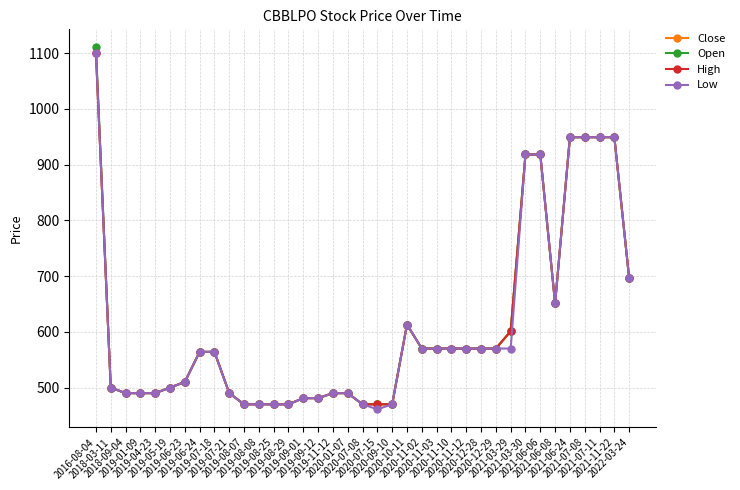

What position from the right is 2020-07-08?

19